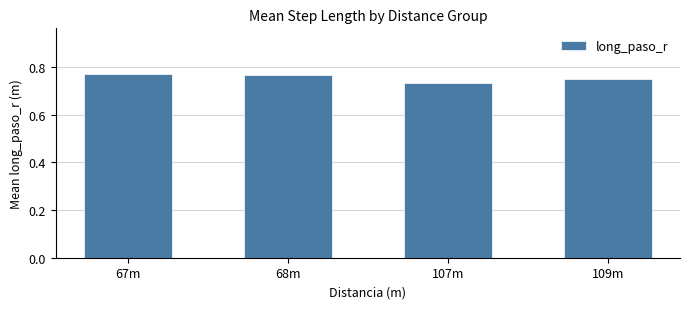

What is the sum of all values?

3.0